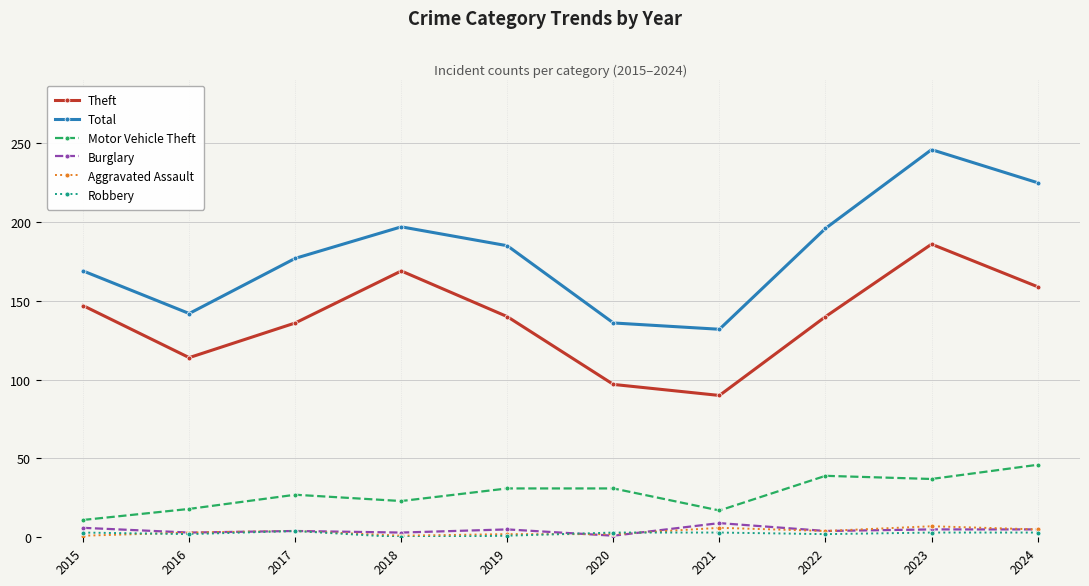

True or false: Total and Theft cross at least once.

False